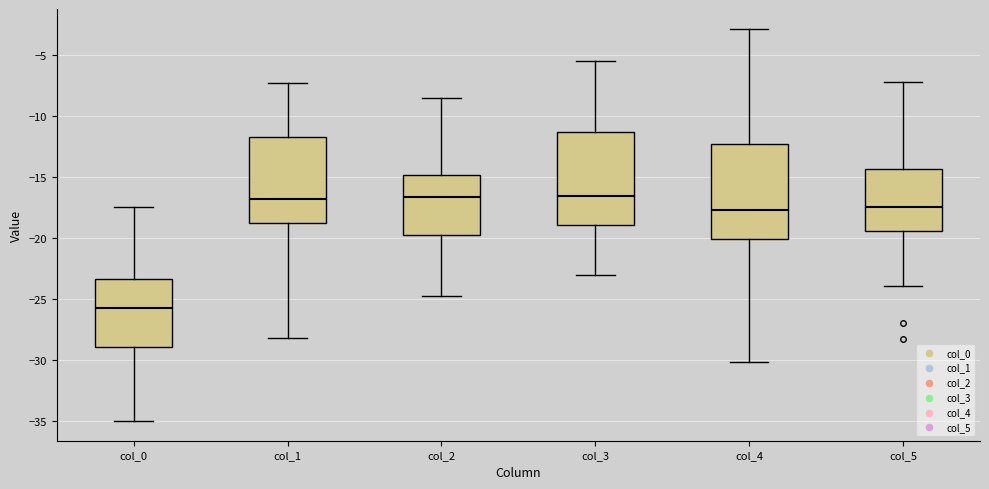

Where is the upper edge of the box for col_1 on the y-axis? The values are not printed on the chart, so give them approximately, as read against the axis.

-12.0